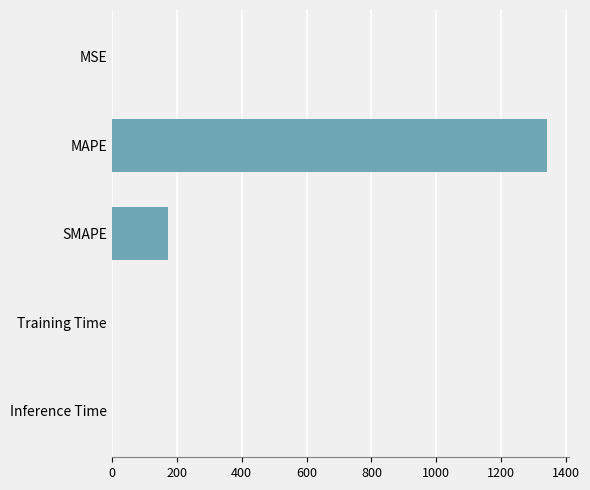

At which category does the chart reach its peak across all series?

MAPE